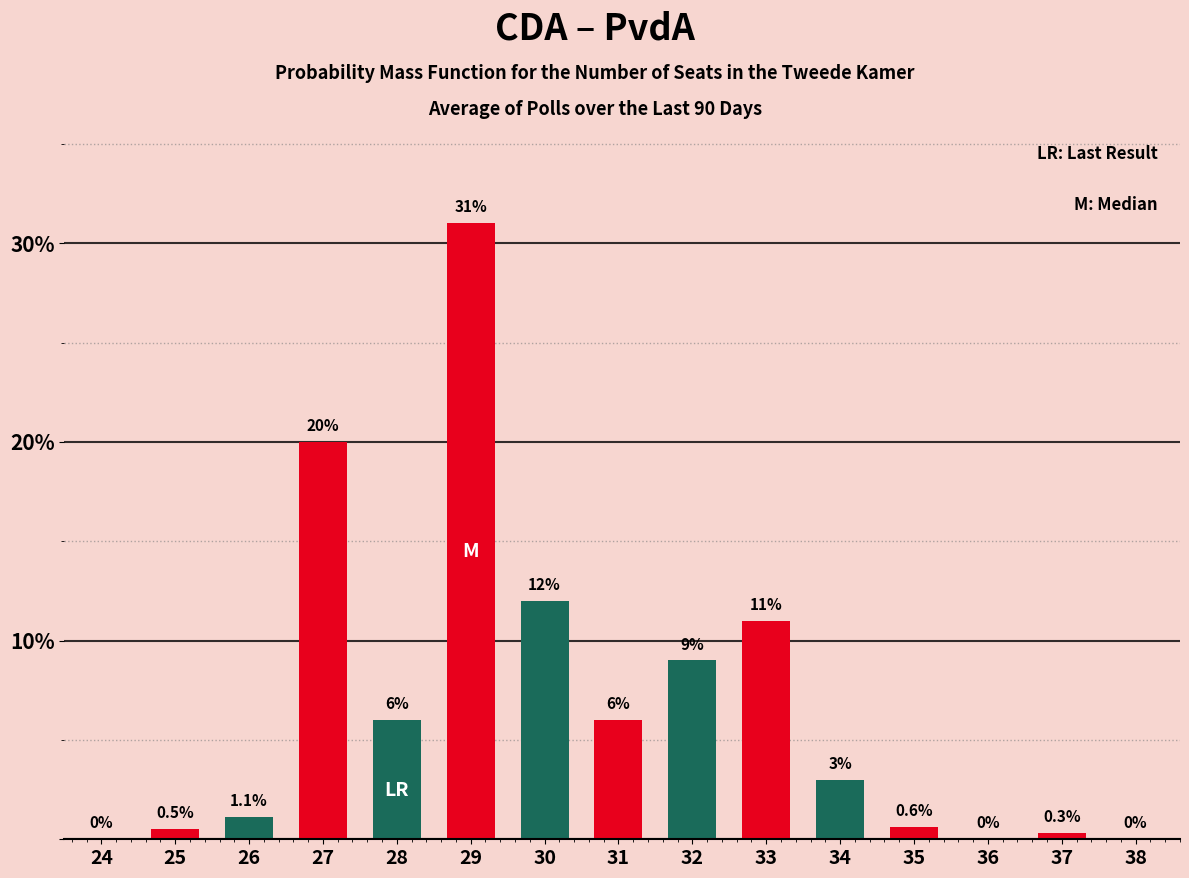

Reading left to right, transcribe all the data shown in this chart.

24=0.0	25=0.5	26=1.1	27=20.0	28=6.0	29=31.0	30=12.0	31=6.0	32=9.0	33=11.0	34=3.0	35=0.6	36=0.0	37=0.3	38=0.0